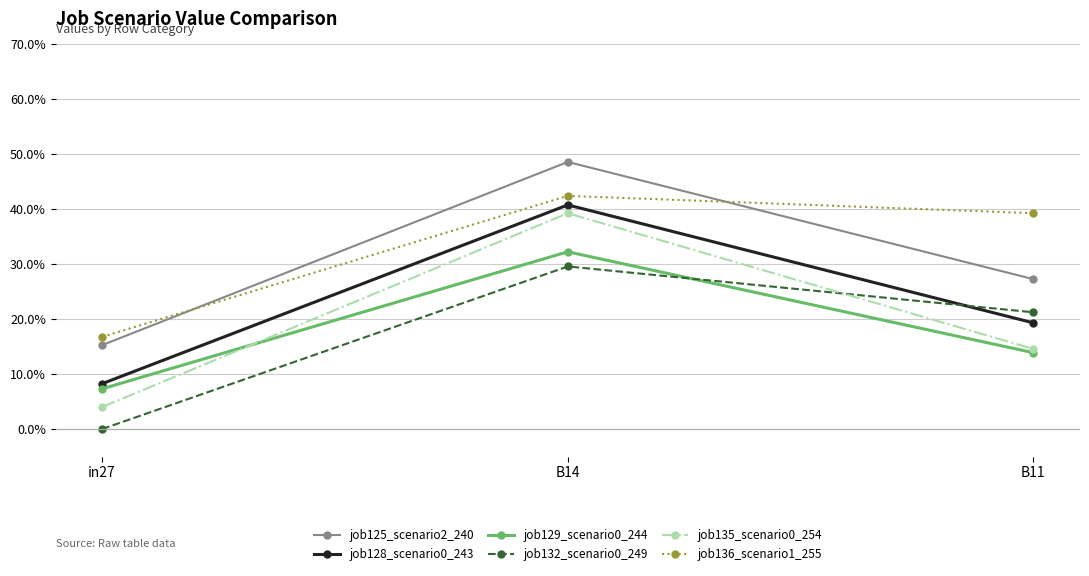

Rank the categories by job135_scenario0_254 value from lowest to highest.

in27, B11, B14